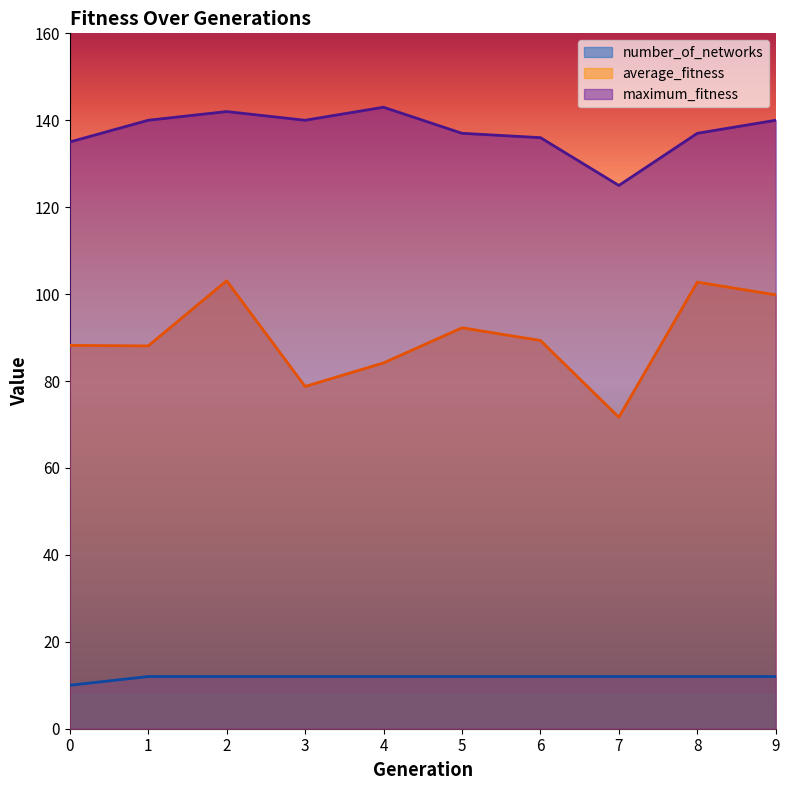

What is the approximate value of average_fitness at 2?

103.1